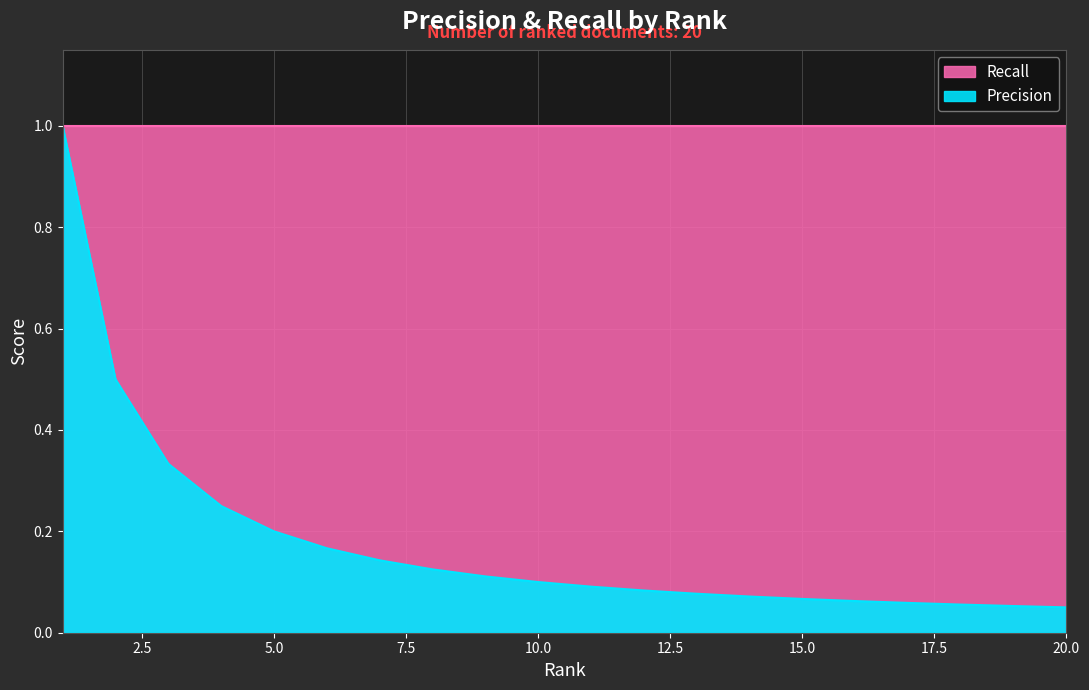

What is the change in value from 7 to 14?

-0.1